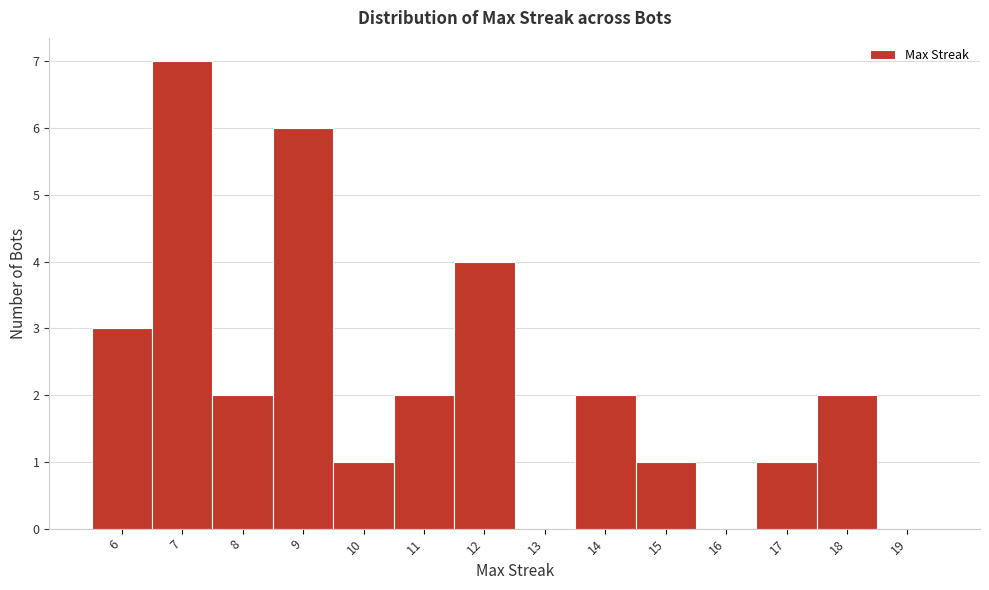

Over which range of the x-axis is the bar tallest?

6.5 to 7.5